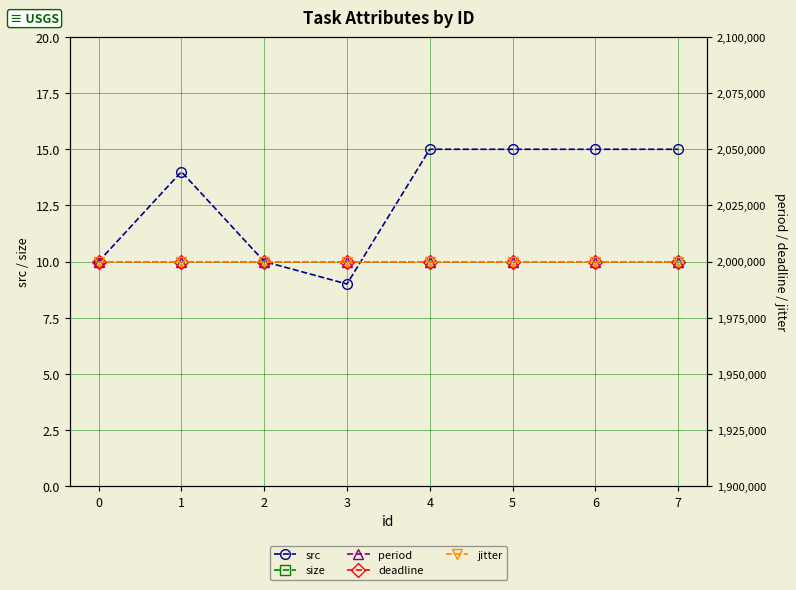

How many distinct data groups are displayed?

5